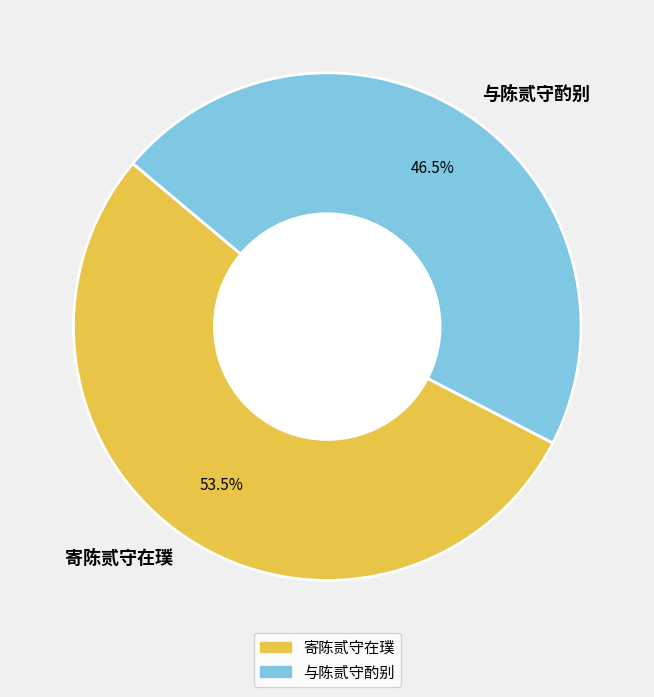

What is the majority slice?

寄陈贰守在璞